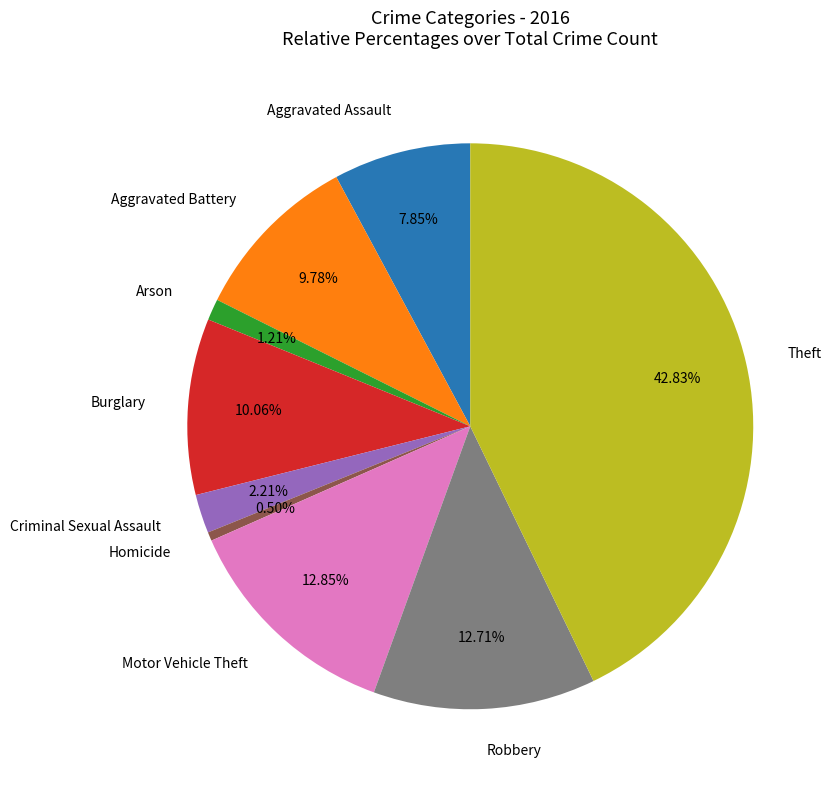

Is the sum of Aggravated Assault and Robbery greater than half?

No